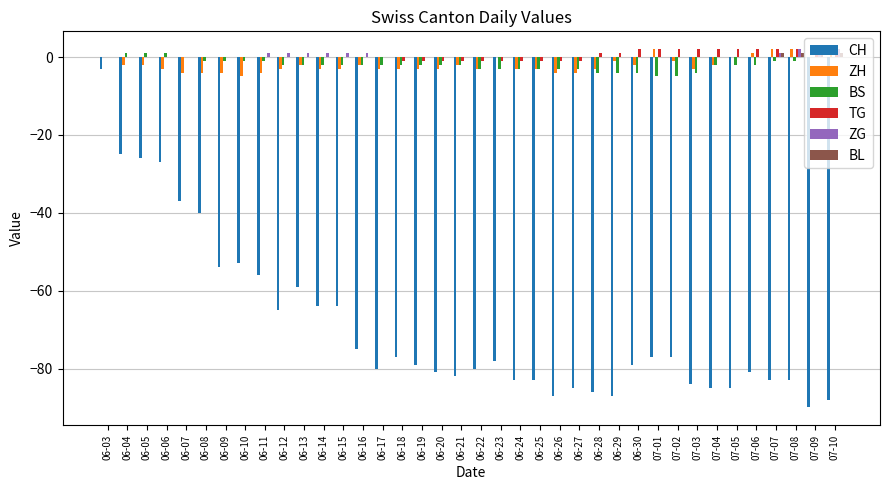

Is it true that ZH equals -4 at 06-07?

True